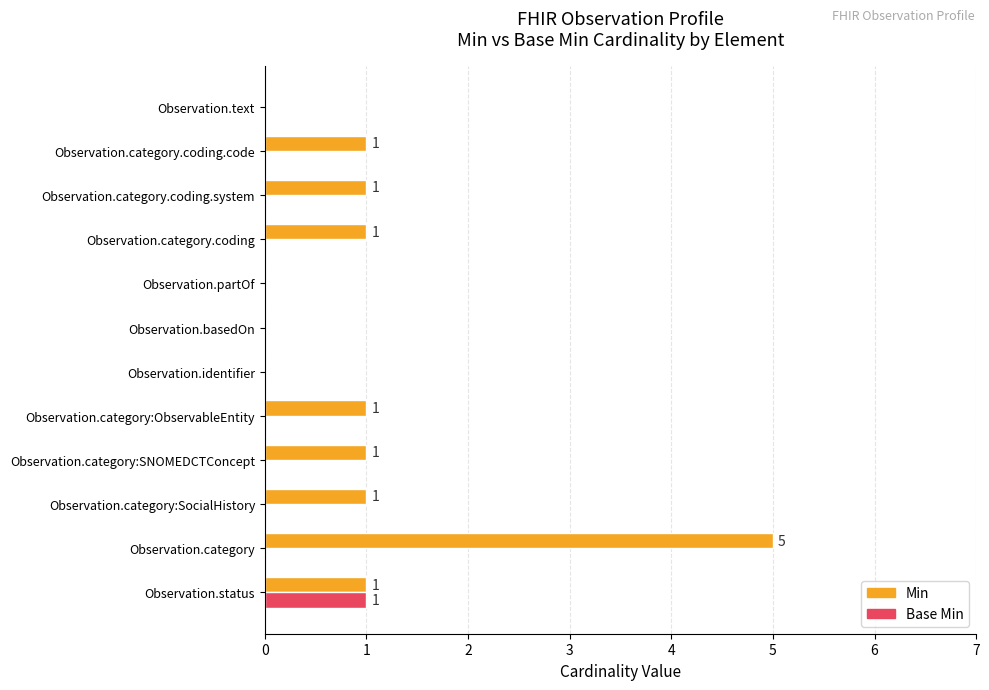

What is the greatest value displayed?

5